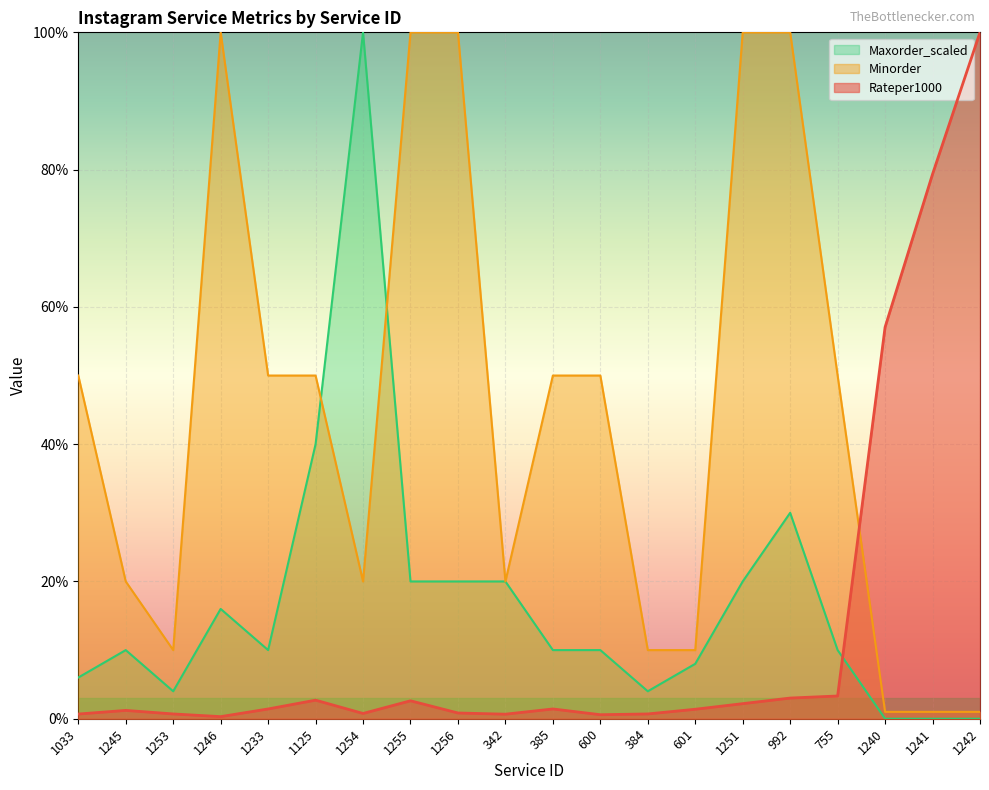

True or false: Minorder has a value of 10.0 at 384.

True